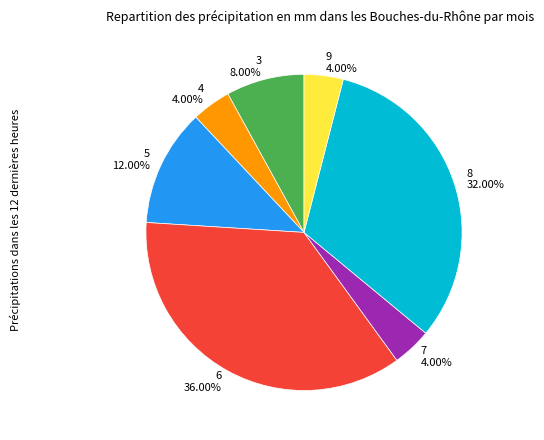

How many slices are in this pie chart?

7